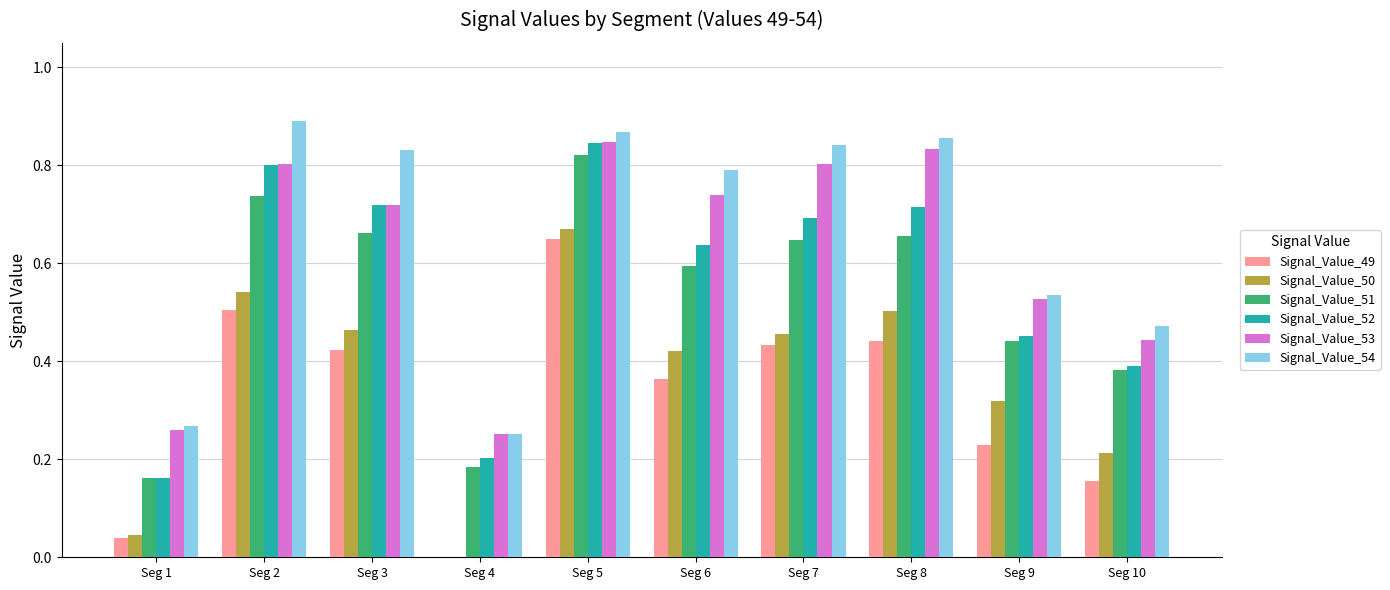

How many groups of bars are there?

10